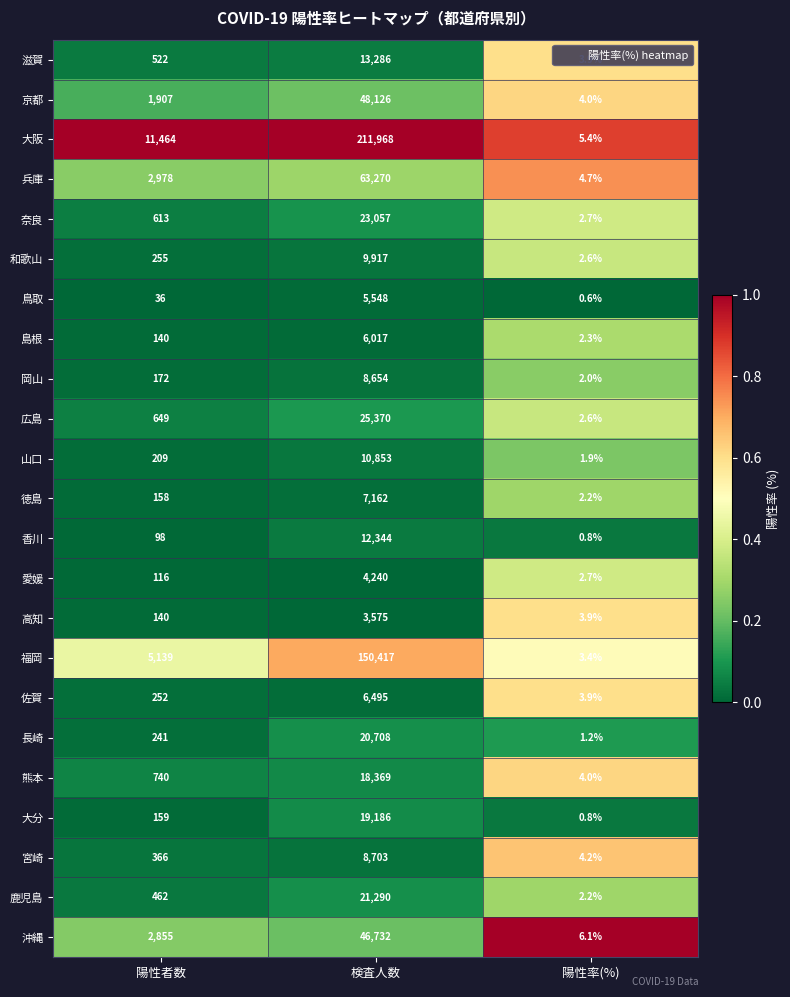

What is the total value across all series at 陽性率(%)?

68.1